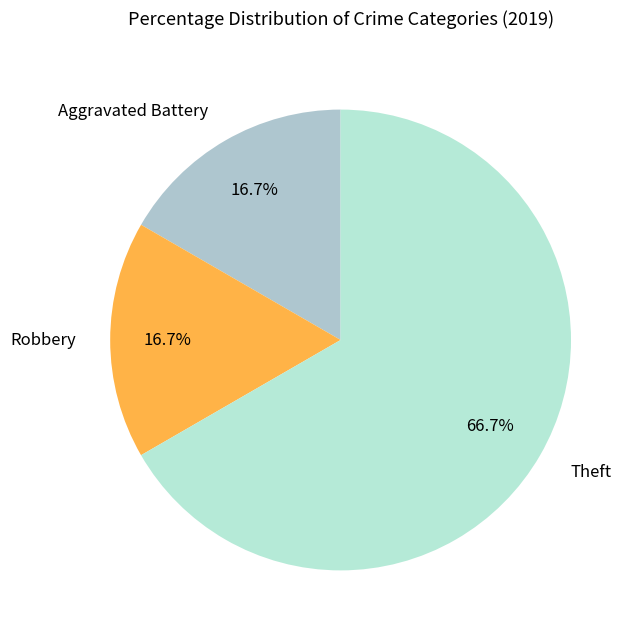

Is it true that Robbery is 24% of the pie?

False